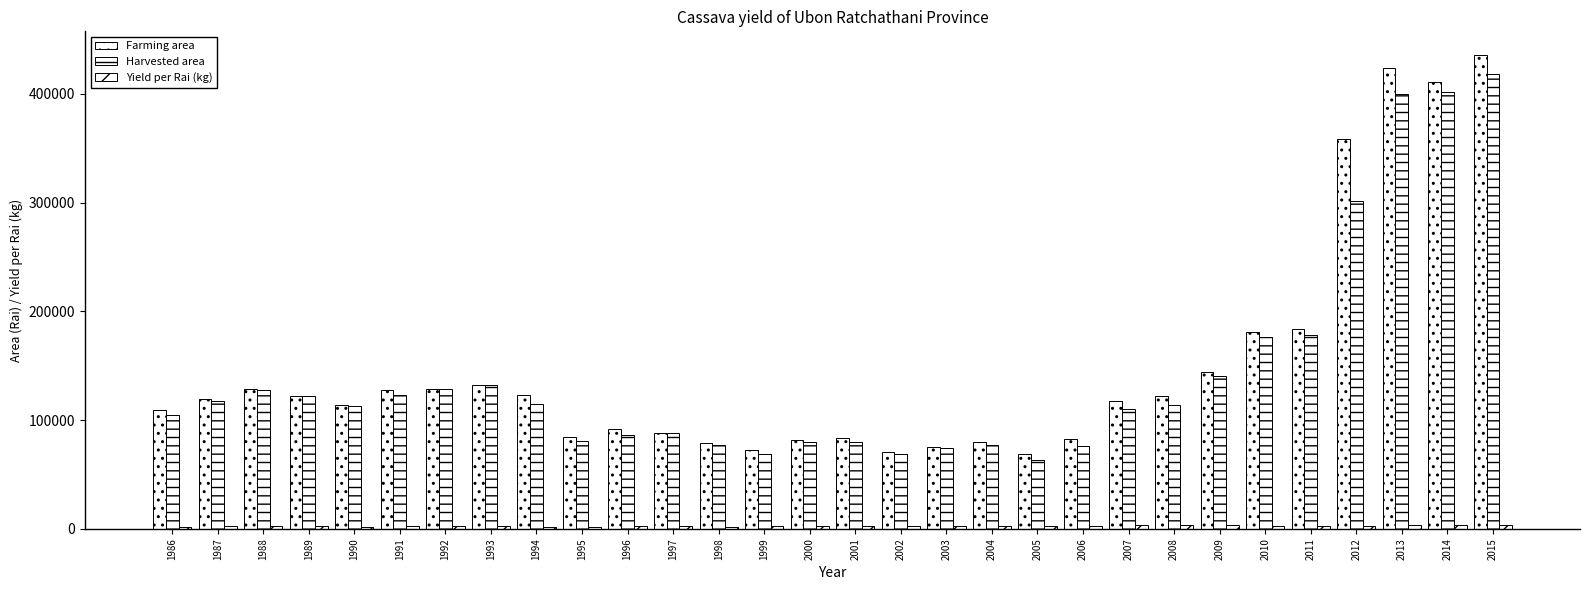

The Farming area series shows 79803 at 2004. True or false?

True